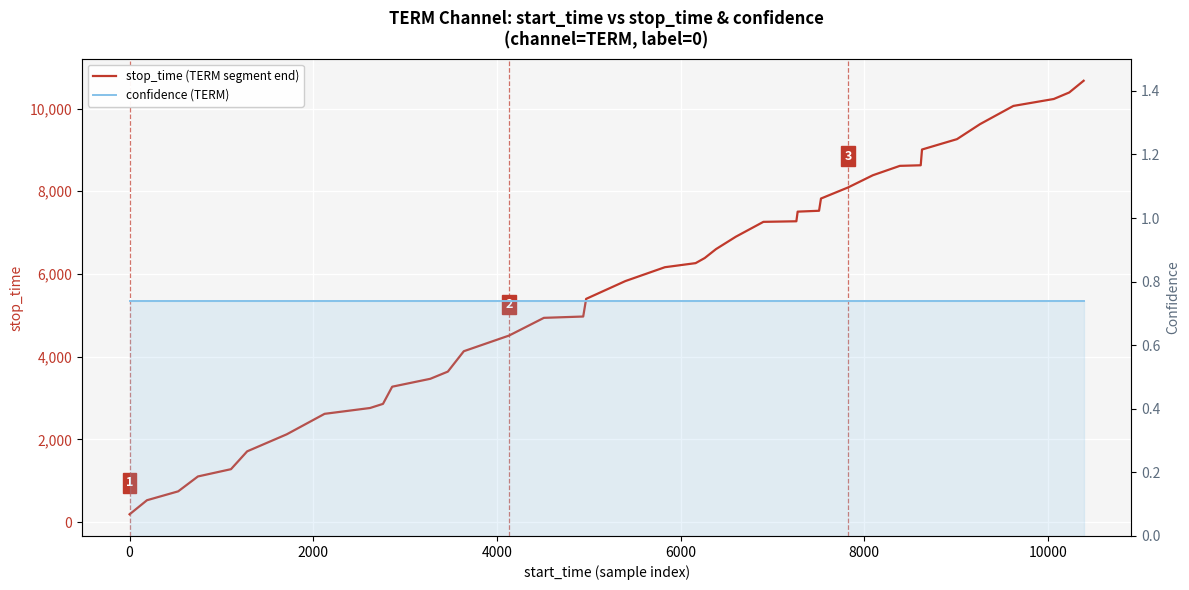

Is it true that confidence (TERM) equals 0.3 at 33?

False